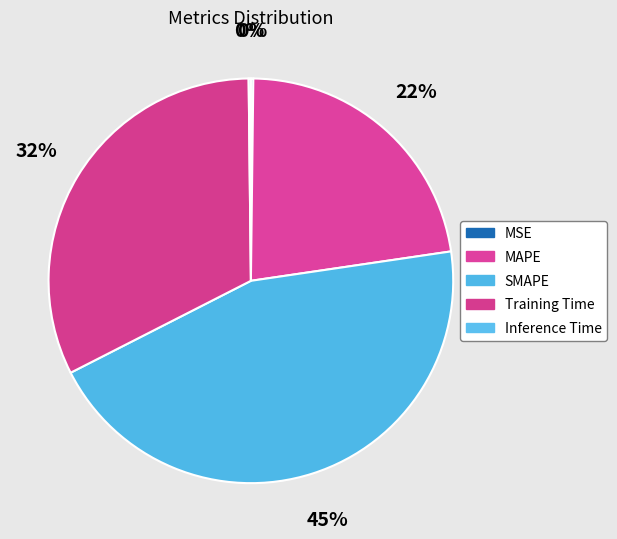

To the nearest percent, what is the average slice percentage?

20%